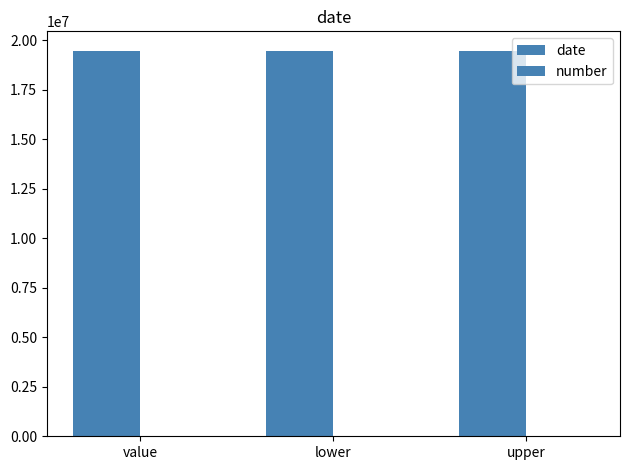

What position from the right is upper?

1